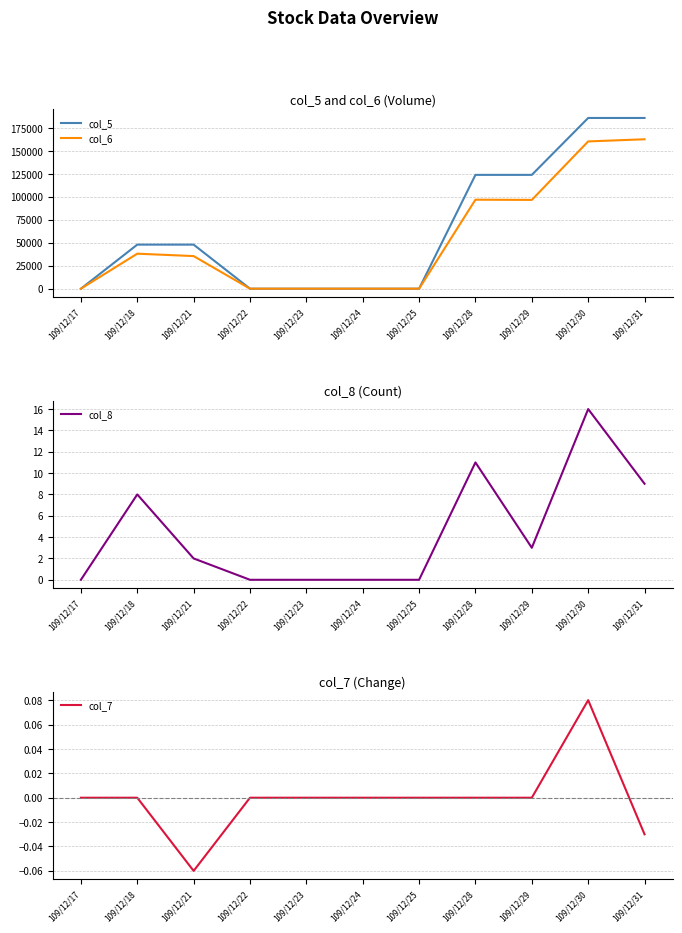

Where is the first local minimum for col_7?

109/12/21